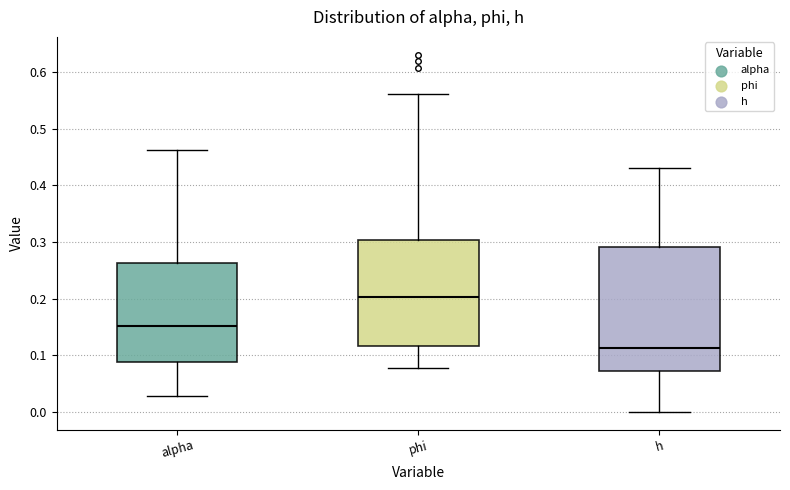

Where does the lower whisker of the box for phi end on the y-axis? The values are not printed on the chart, so give them approximately, as read against the axis.

0.08